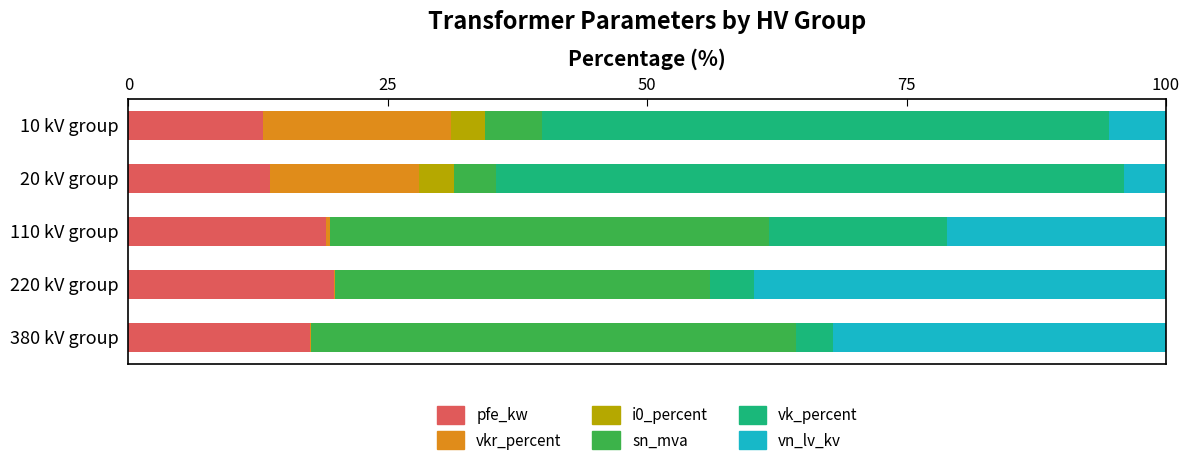

What is the maximum value for pfe_kw?

19.8